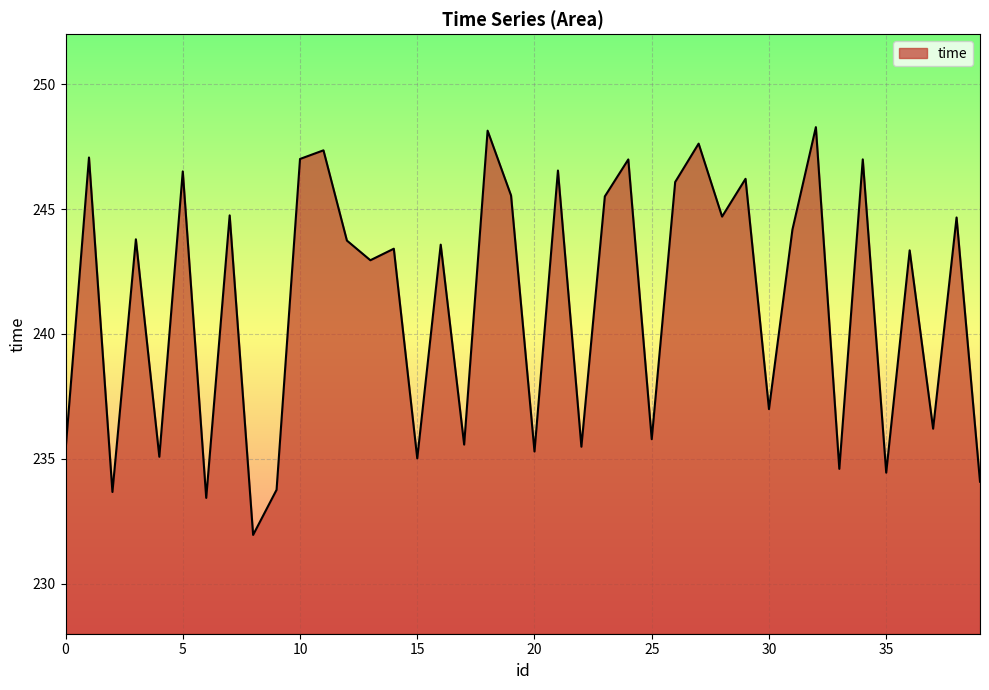

What is the difference between the maximum and minimum values?

16.3